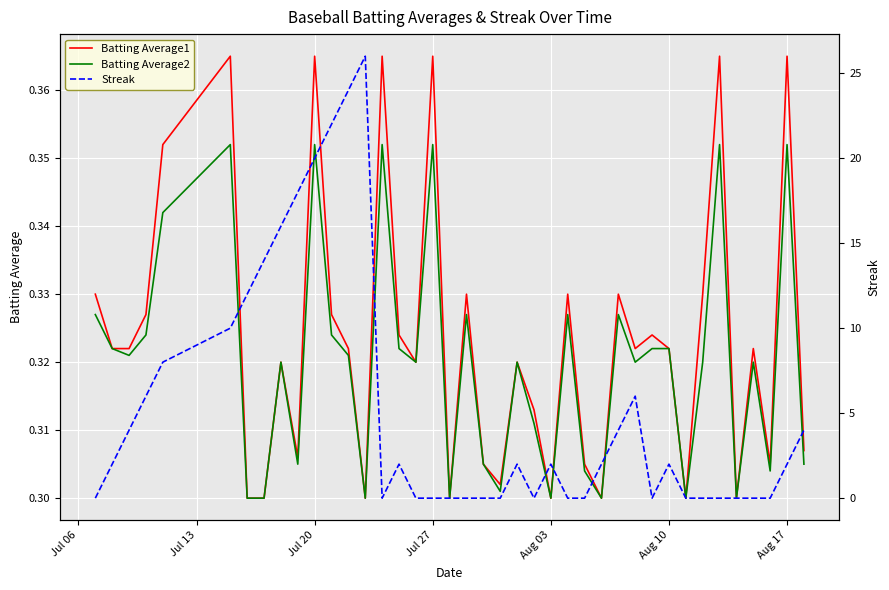

True or false: Batting Average1 and Batting Average2 intersect in this chart.

False